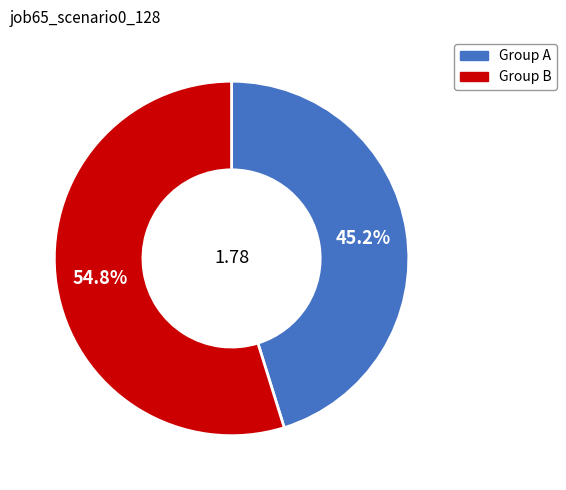

Count the number of slices in the pie.

2